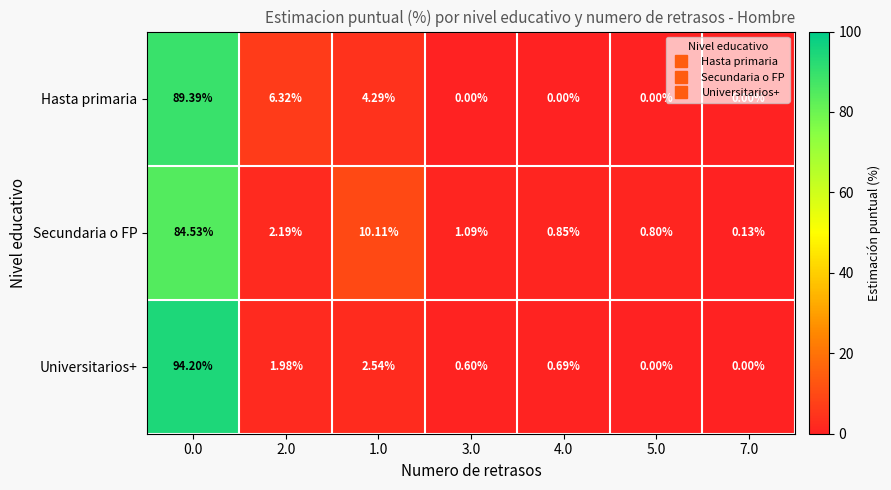

Between 2.0 and 1.0, which series saw the biggest shift?

Secundaria o FP